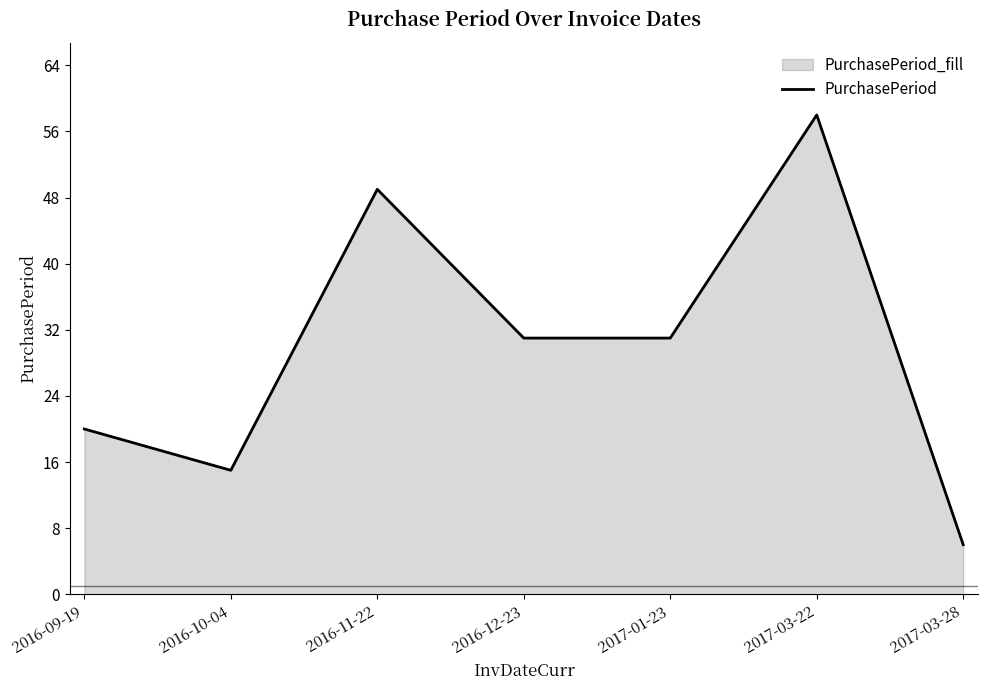

Reading right to left, transcribe all the data shown in this chart.

6	58	31	31	49	15	20